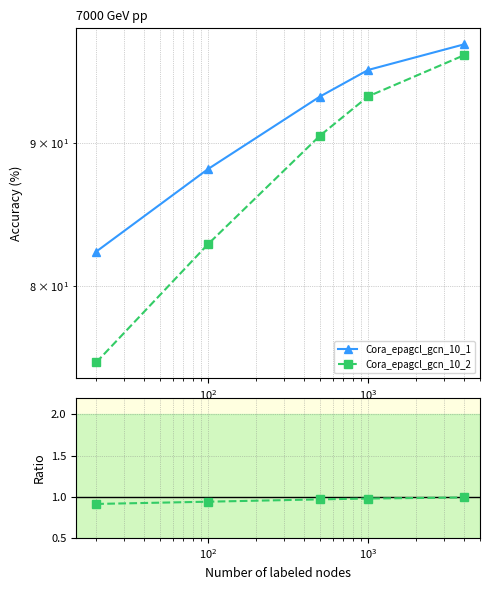

True or false: Cora_epagcl_gcn_10_2 and Cora_epagcl_gcn_10_1 intersect in this chart.

False